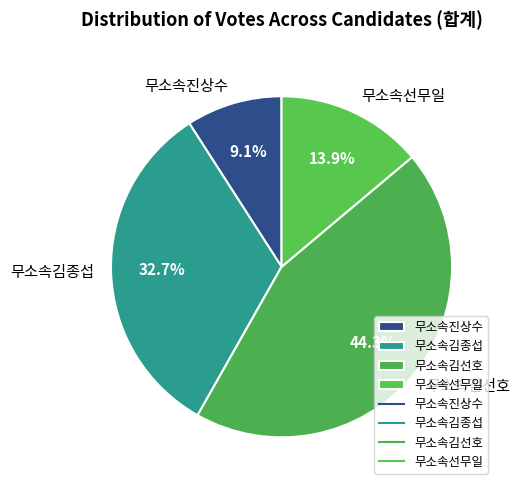

Does any single category account for the majority?

No